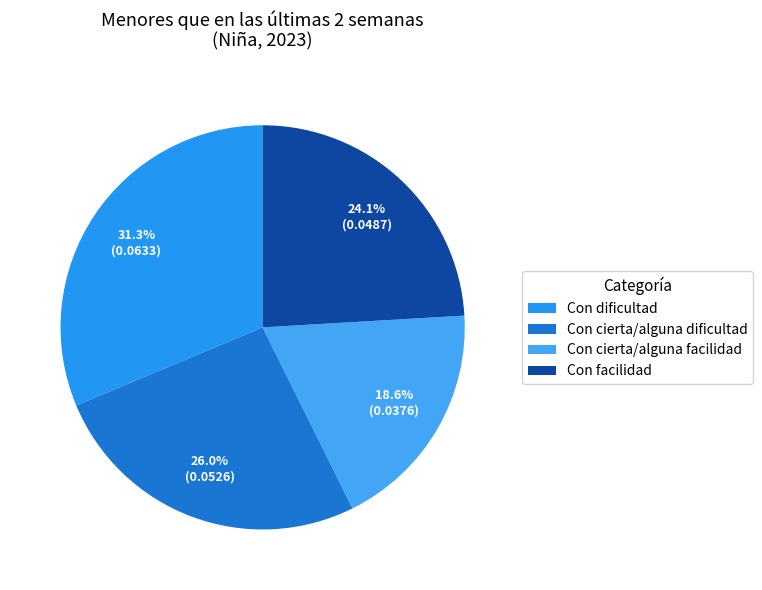

Which category has the smallest portion of the pie?

Con cierta/alguna facilidad